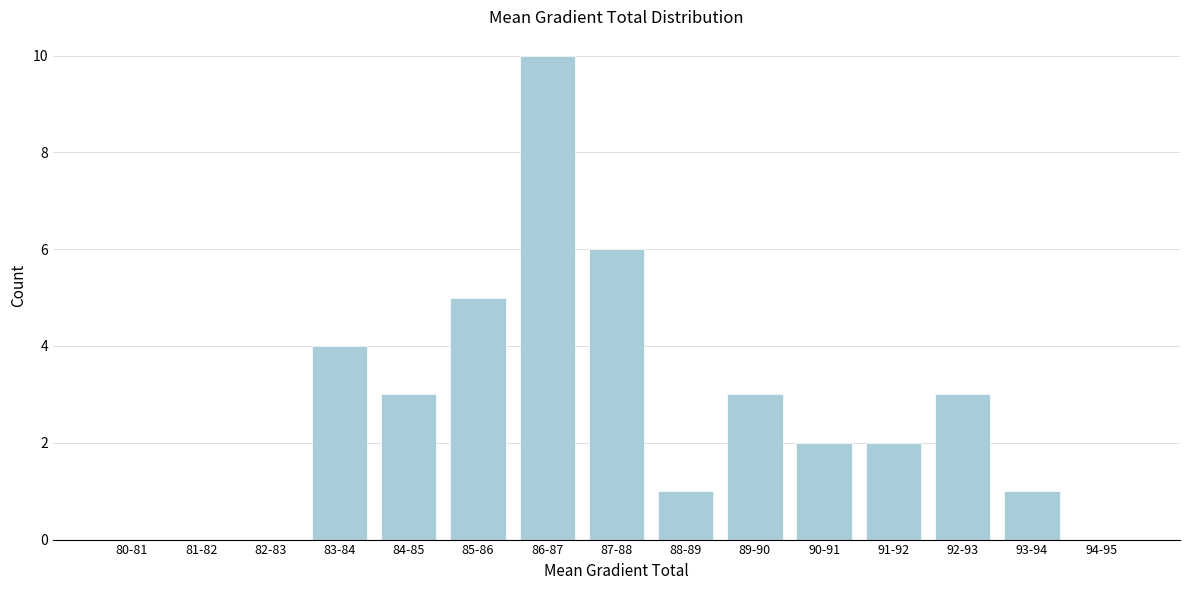

Reading right to left, list all the values displayed in this chart.

94-95=0	93-94=1	92-93=3	91-92=2	90-91=2	89-90=3	88-89=1	87-88=6	86-87=10	85-86=5	84-85=3	83-84=4	82-83=0	81-82=0	80-81=0